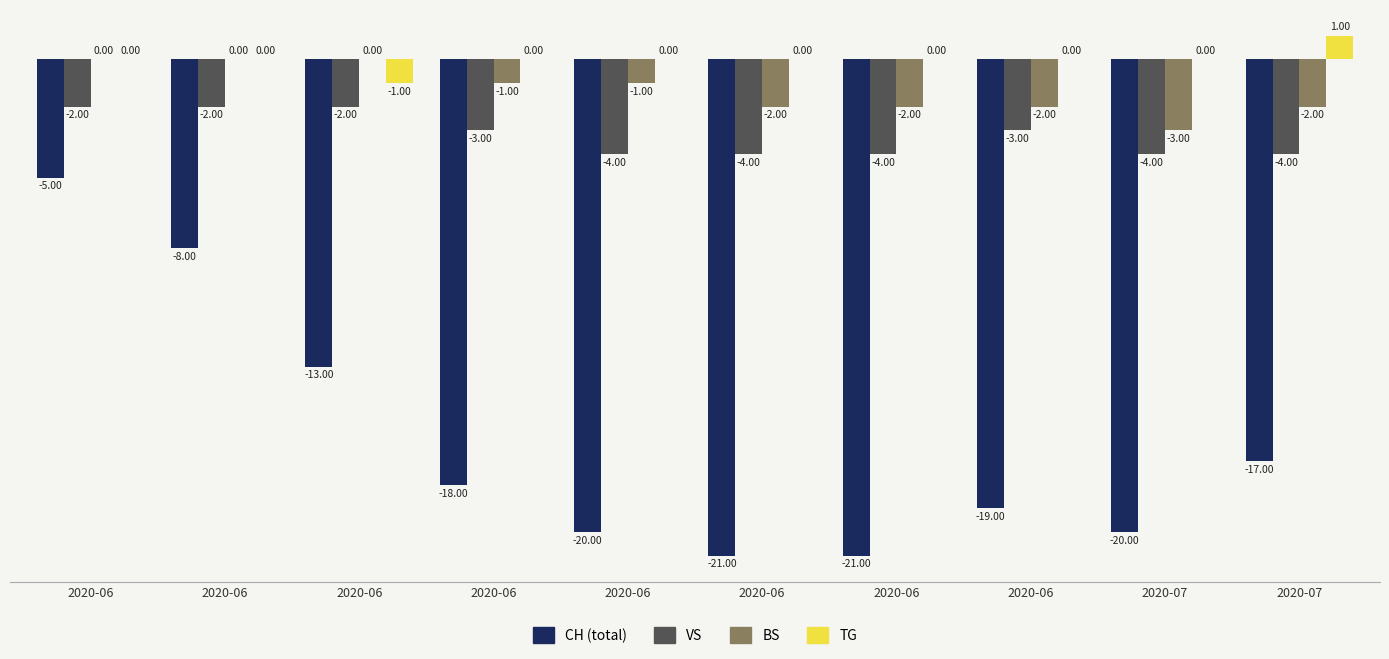

How many data points does each series have?

10